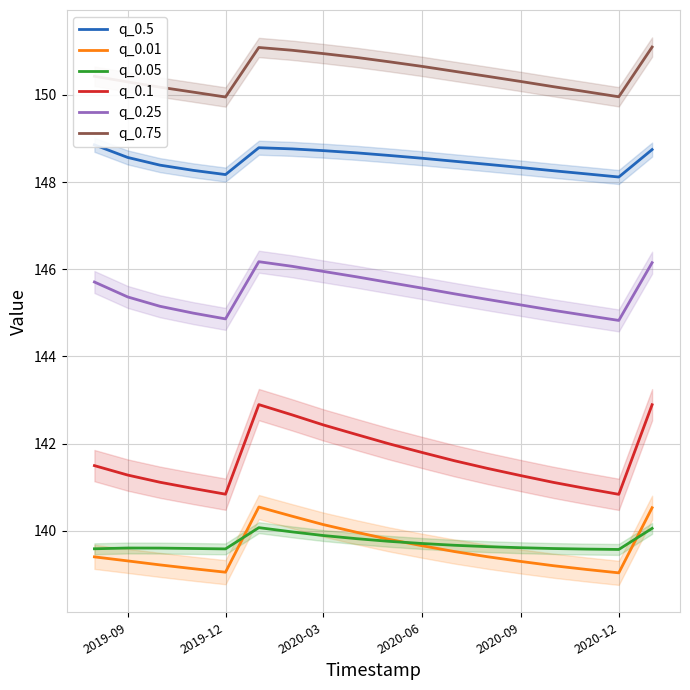

True or false: q_0.75 has a value of 149.9 at 2019-12.

True